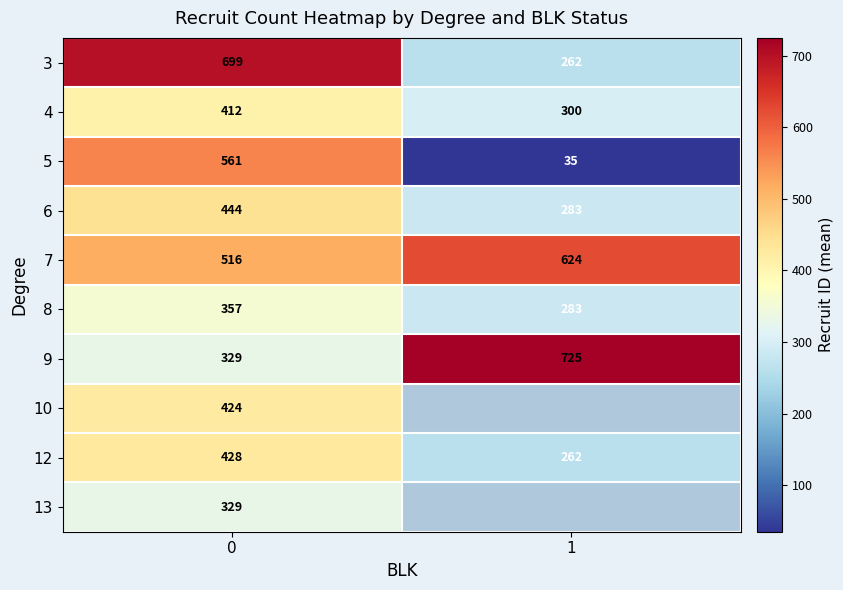

The 6 series shows 100 at 0. True or false?

False